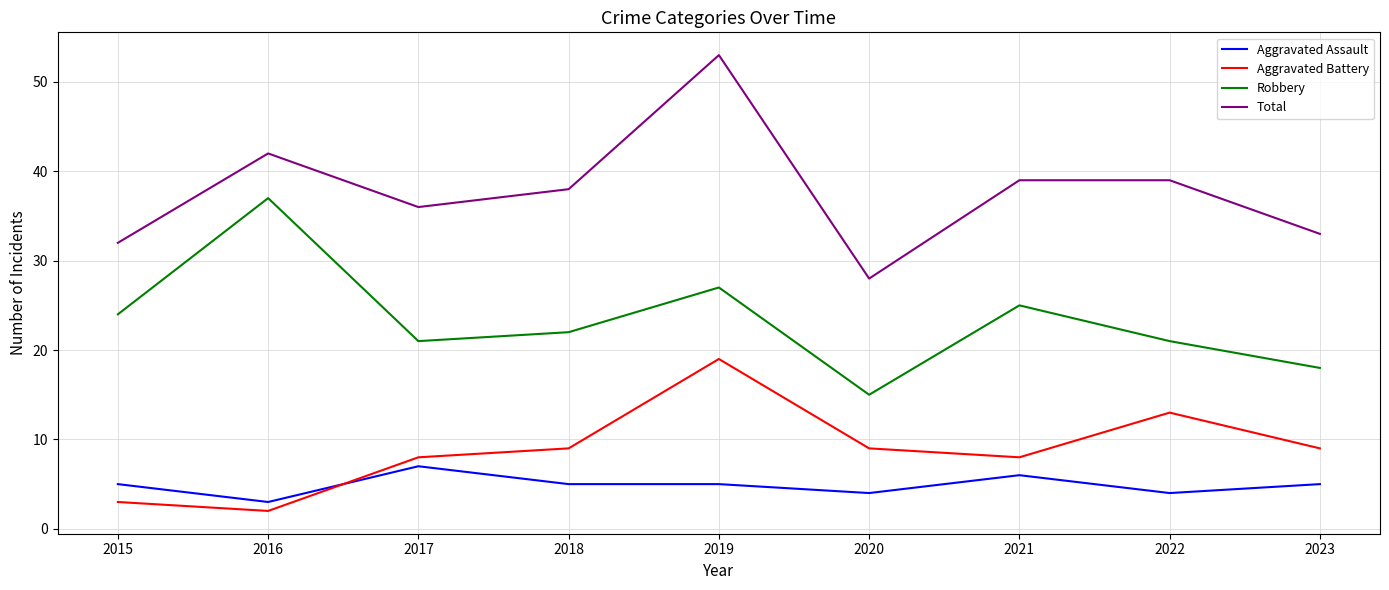

Where is the first local maximum for Total?

2016